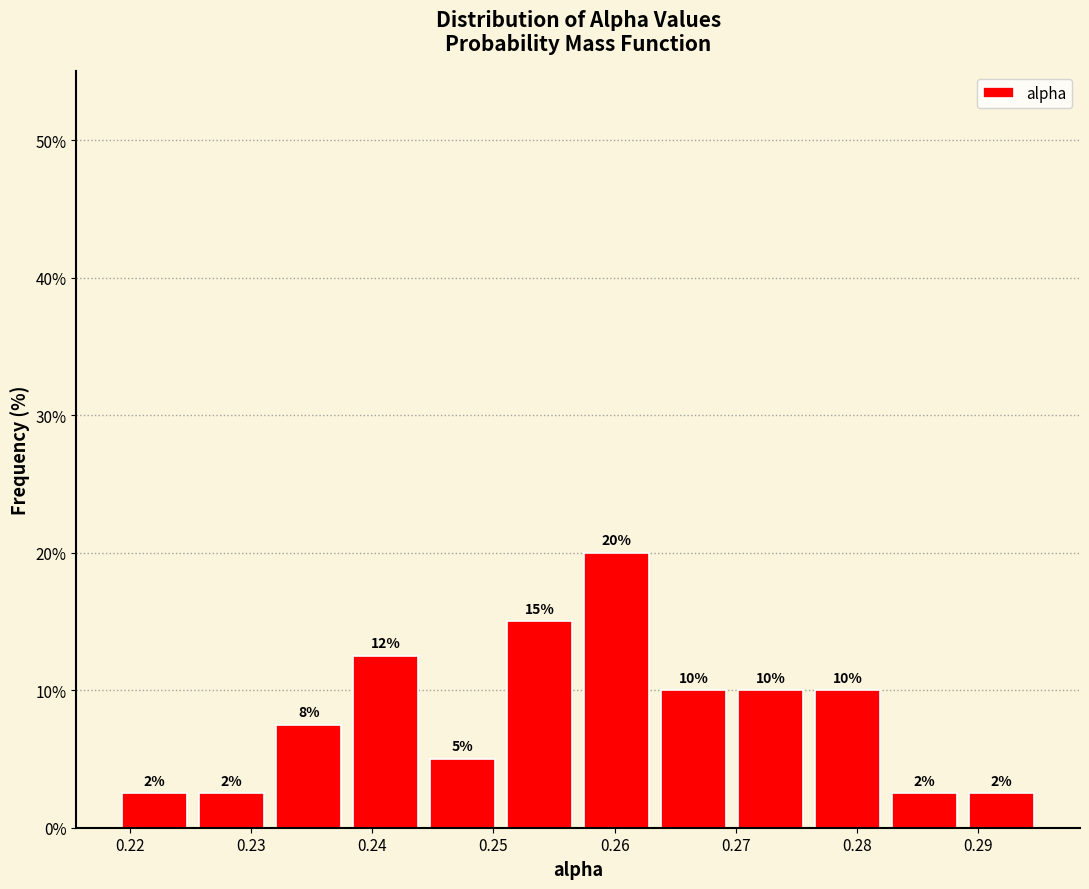

Over which range of the x-axis is the bar tallest?

0.257 to 0.263